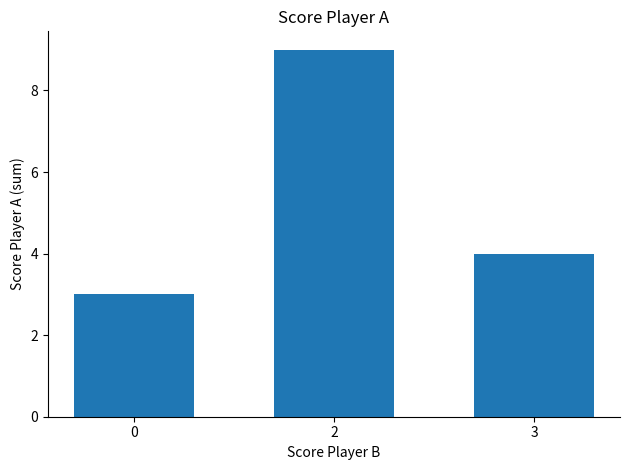

True or false: the data shows 7 at 3.

False